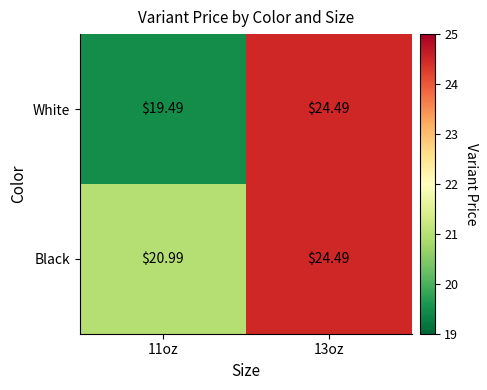

Which series changed the most between 11oz and 13oz?

White